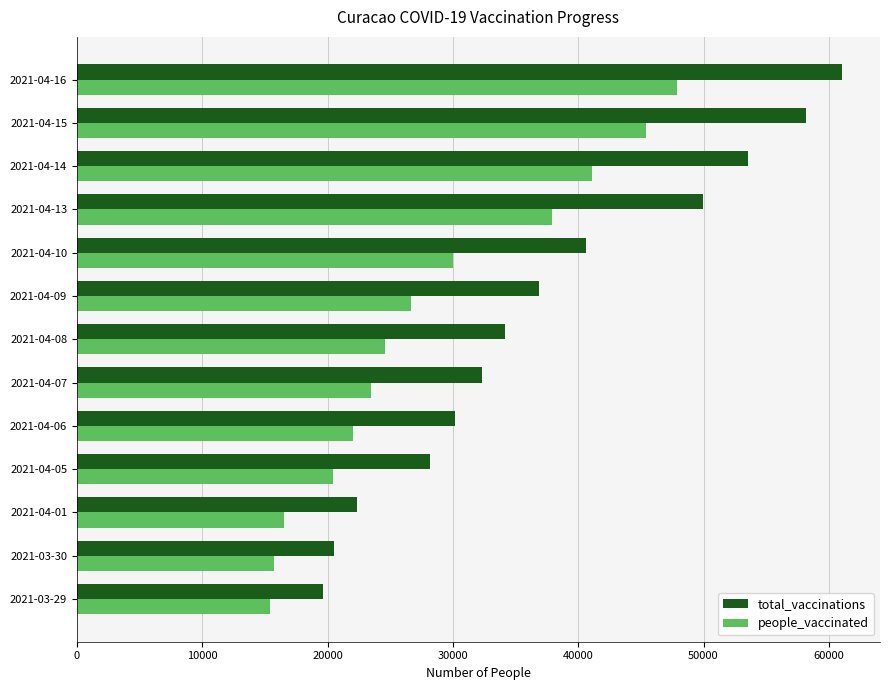

Which series changed the most between 2021-04-08 and 2021-04-15?

total_vaccinations